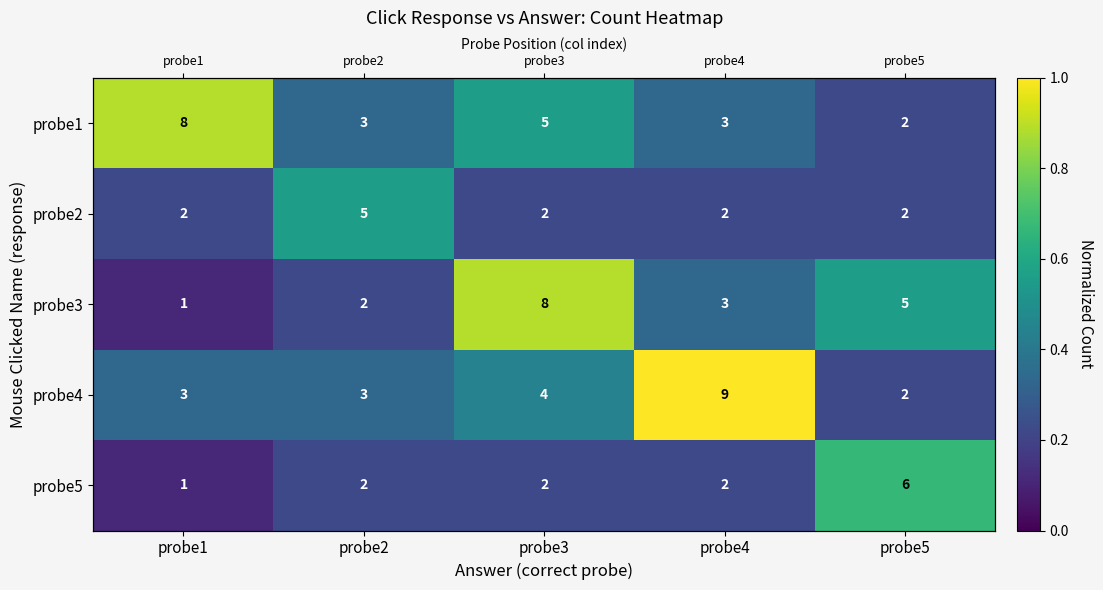

Where is probe5 nearest to the value 0?

probe1